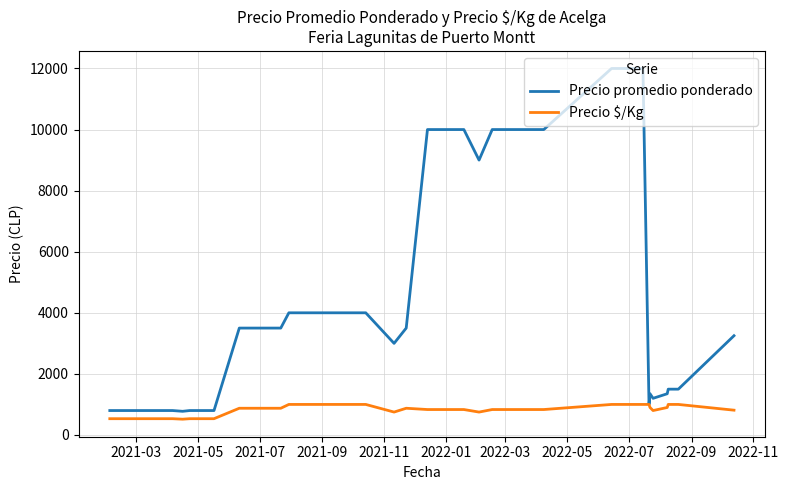

What is the minimum value shown in the chart?

517